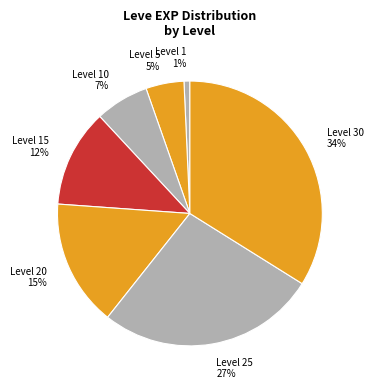

To the nearest percent, what is the average slice percentage?

14%